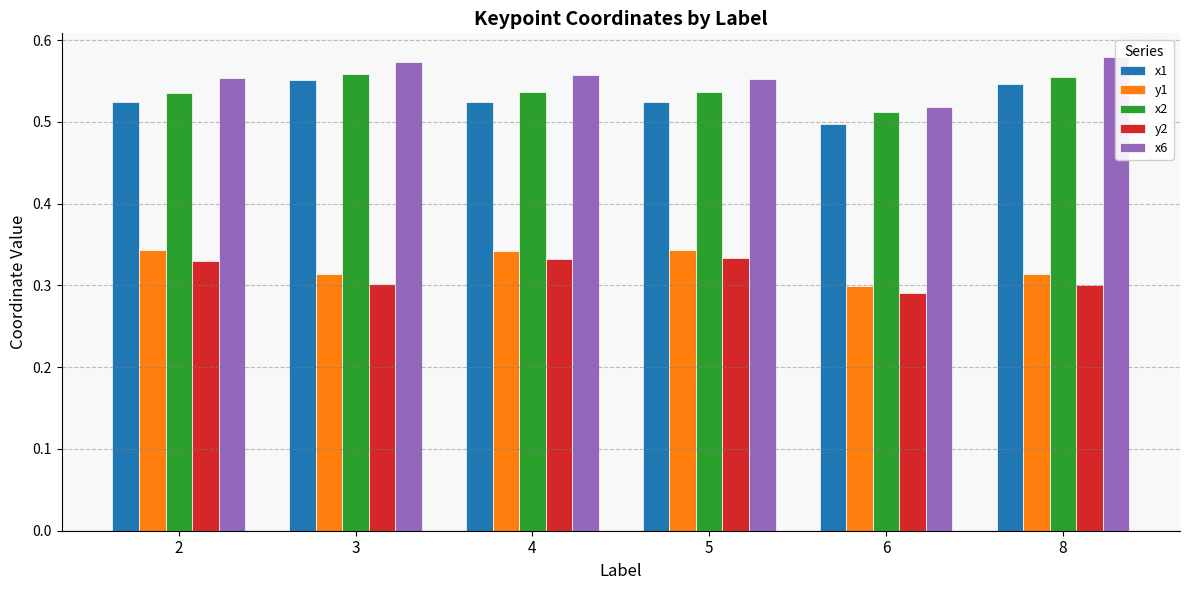

What is the value of the x6 bar at the 4th from the left?

0.6